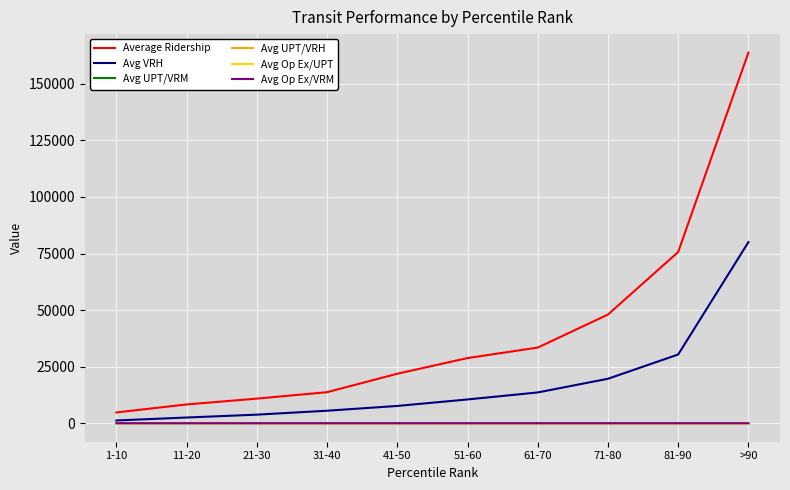

Count the number of categories in the chart.

10